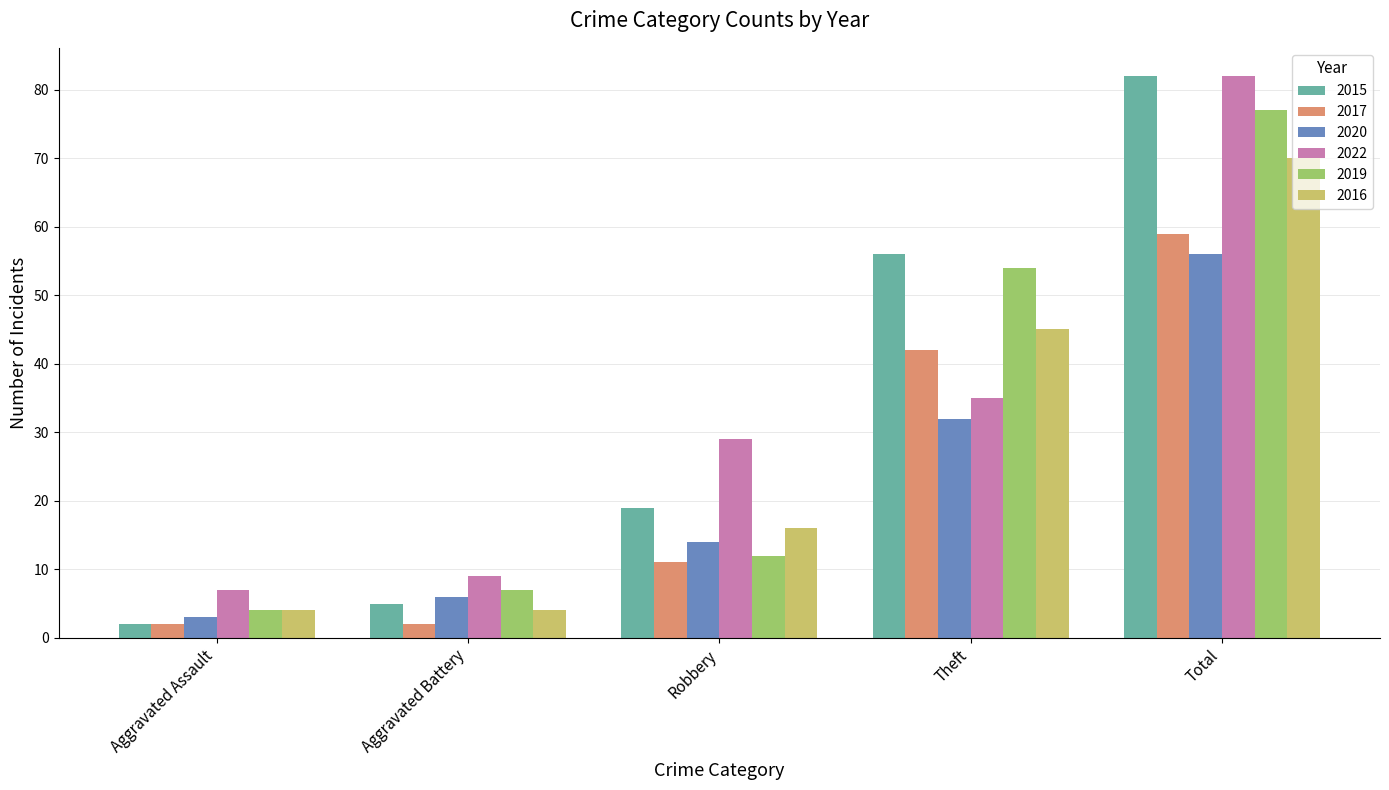

What is the average value of the 2019 series?

31